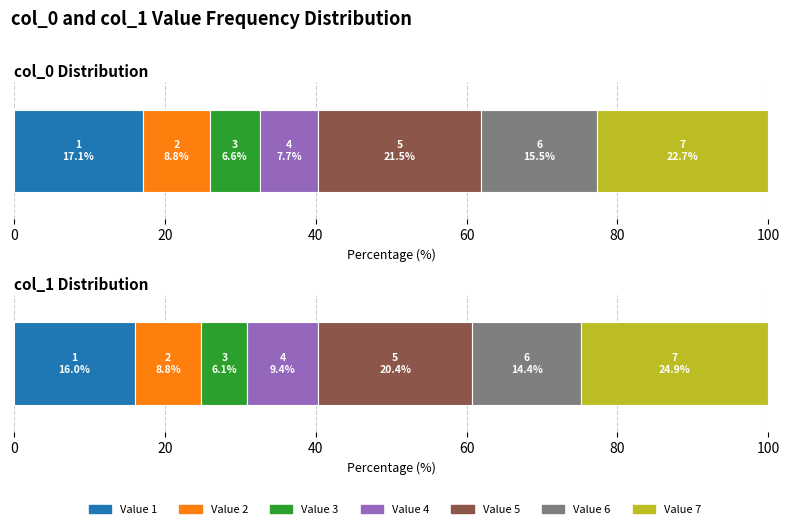

What is the smallest value displayed?

6.1